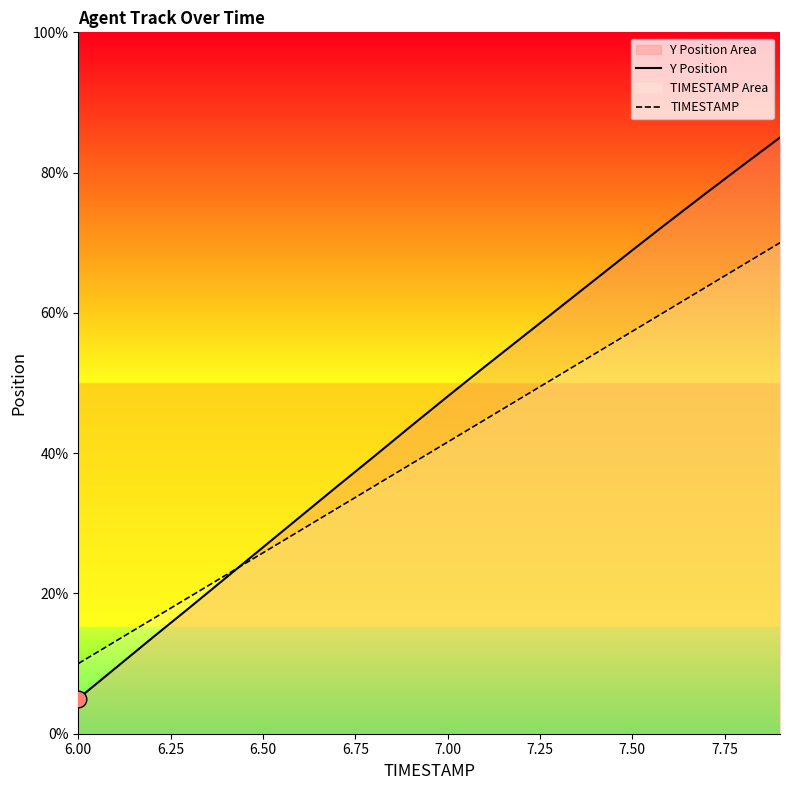

Which series changed the most between 7.00 and 7.50?

Y Position